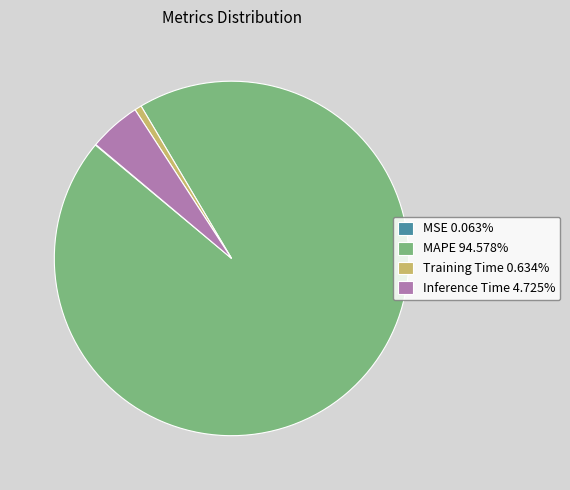

Is MAPE the majority of the pie?

Yes